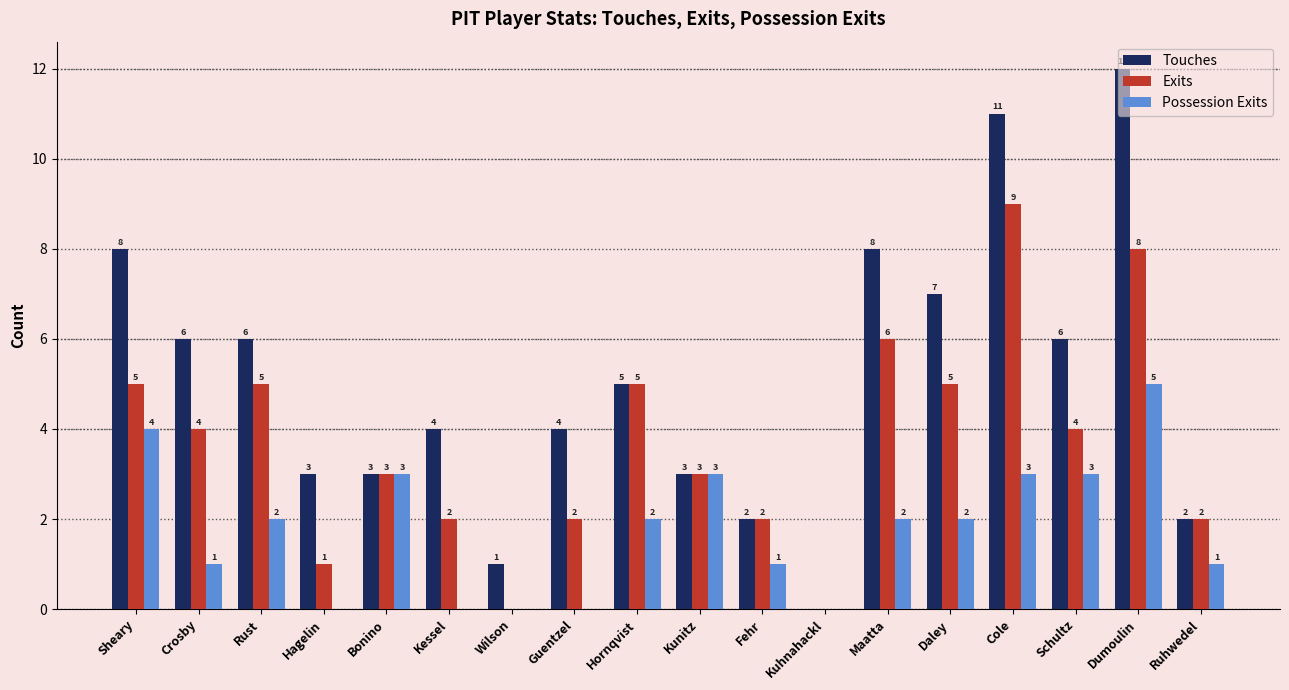

What is the greatest value displayed?

12